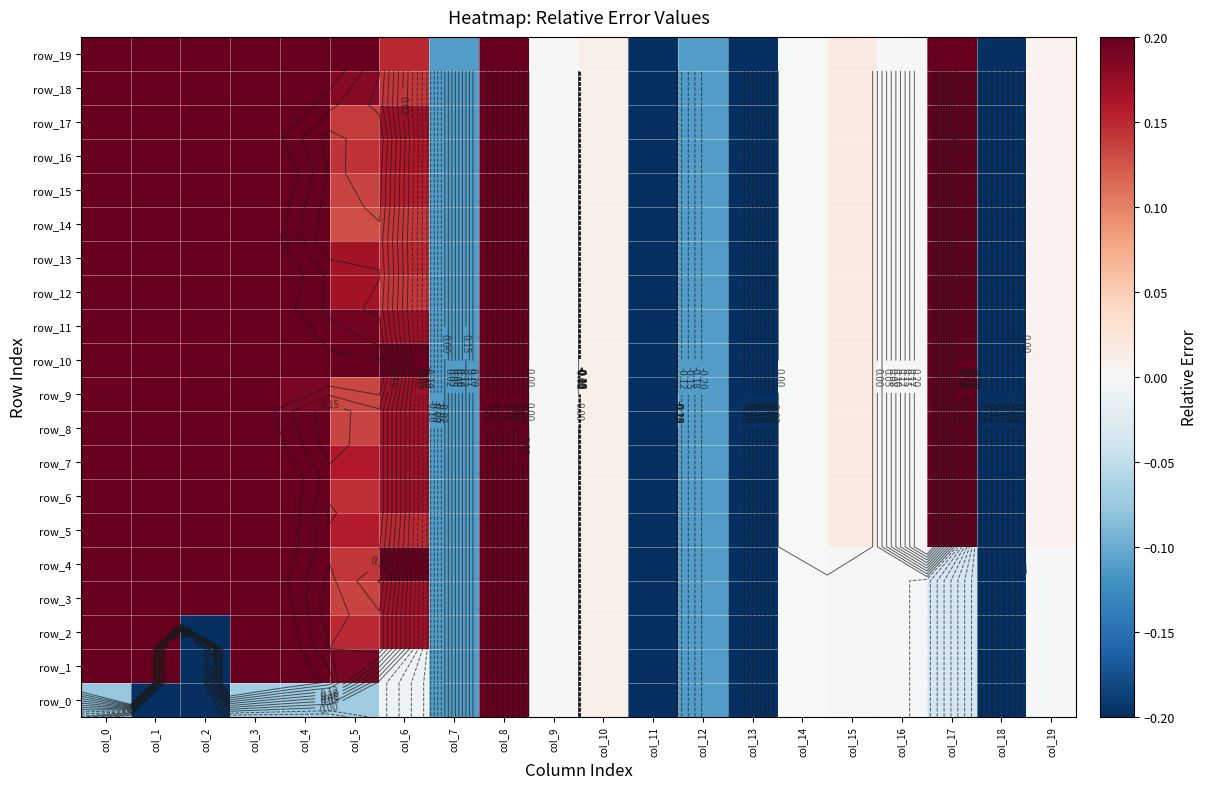

What is the sum of the row_7 values at col_16 and col_4?

0.2